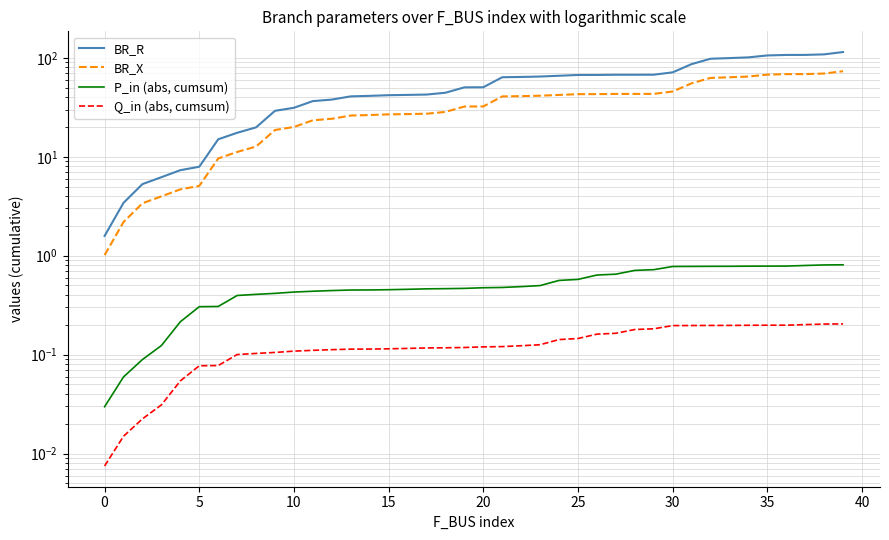

What is the value of the P_in (abs, cumsum) point at the 34th from the left?

0.8